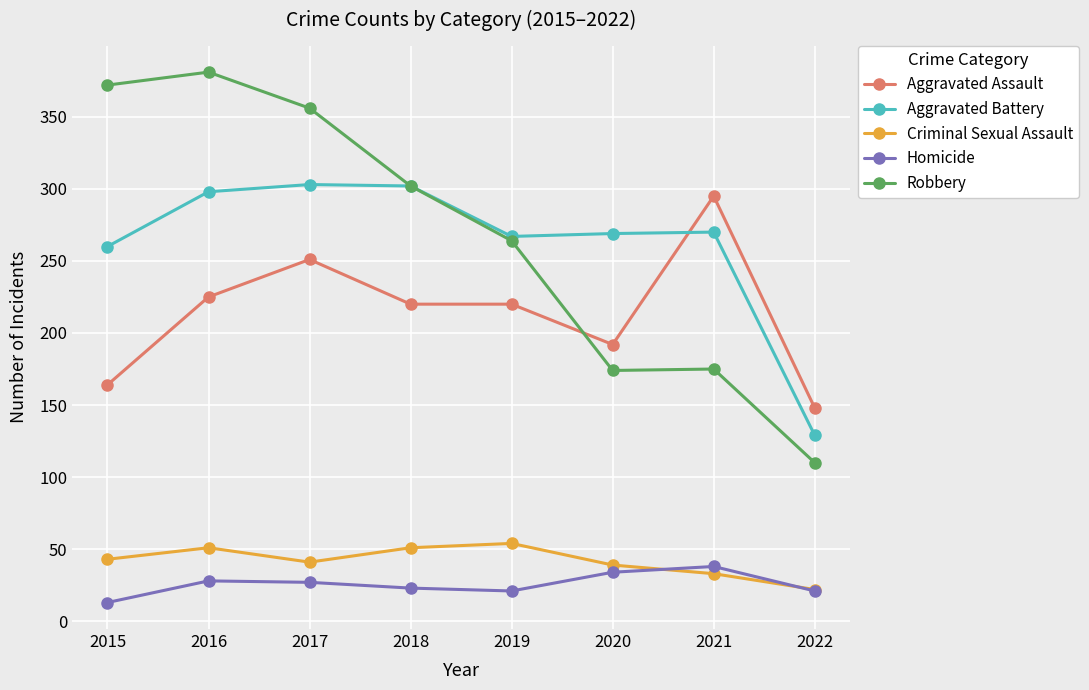

The Aggravated Assault series shows 295 at 2021. True or false?

True